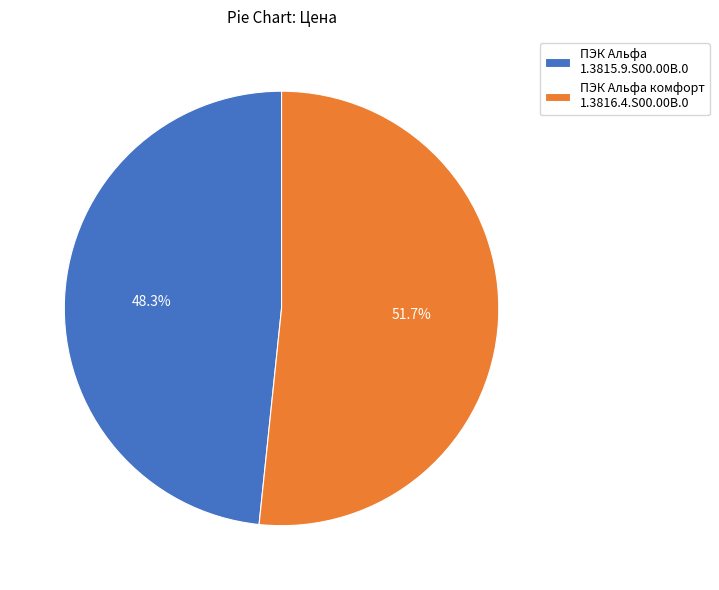

What is the majority slice?

ПЭК Альфа комфорт 1.3816.4.S00.00B.0